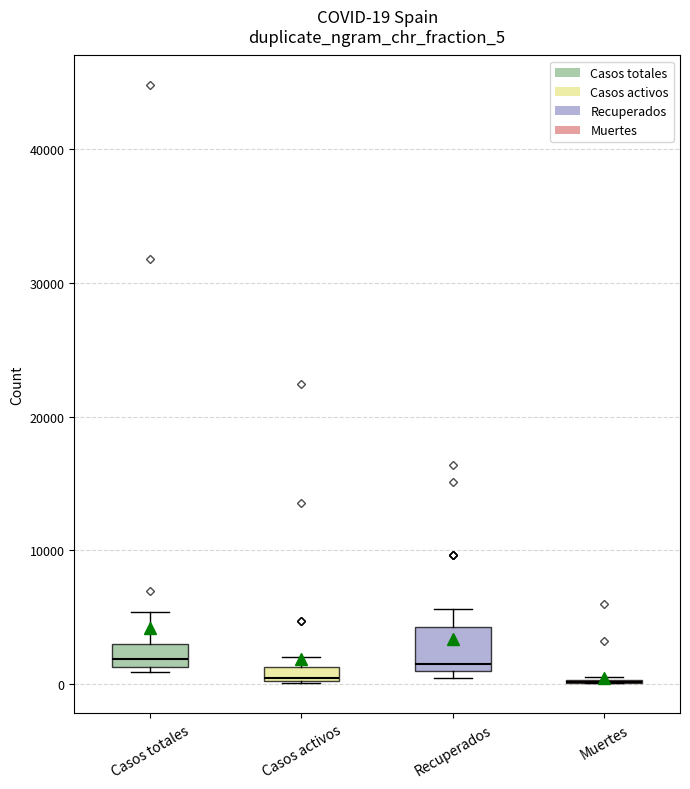

Which box is the tallest, from its lower edge to its upper edge?

Recuperados